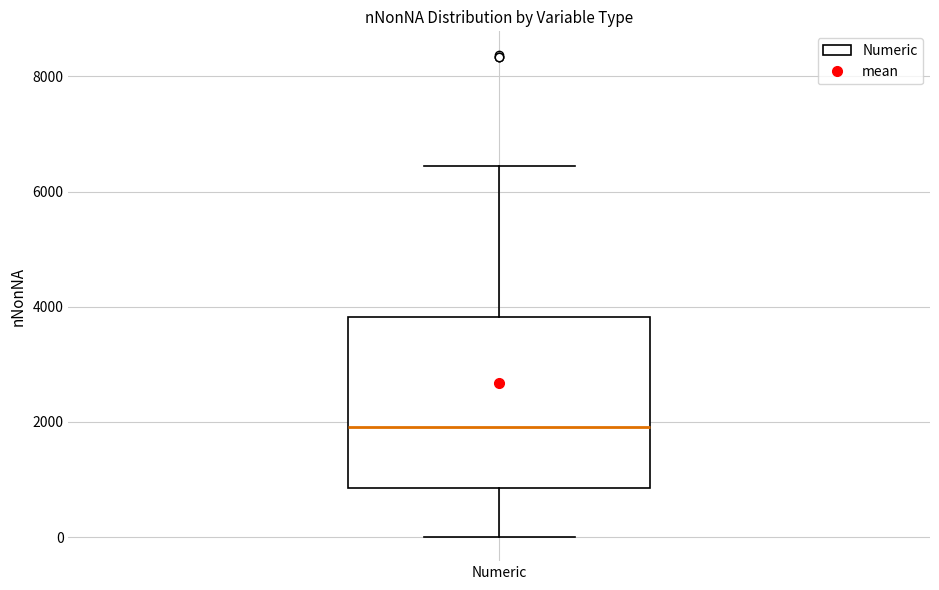

Read this box plot against the y-axis: the position of the median line, the range covered by the box, and the ends of both whiskers. The values are not printed on the chart, so give them approximately, as read against the axis.

median 2000, box 800 to 3800, whiskers 0 to 6400